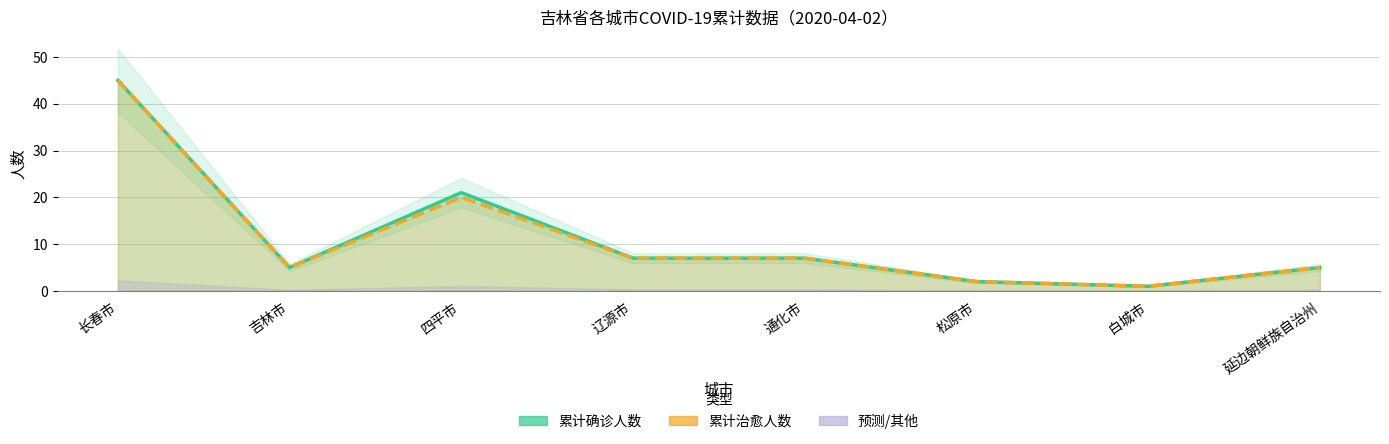

Read the 累计治愈人数 value at 通化市, to the nearest 10.

10